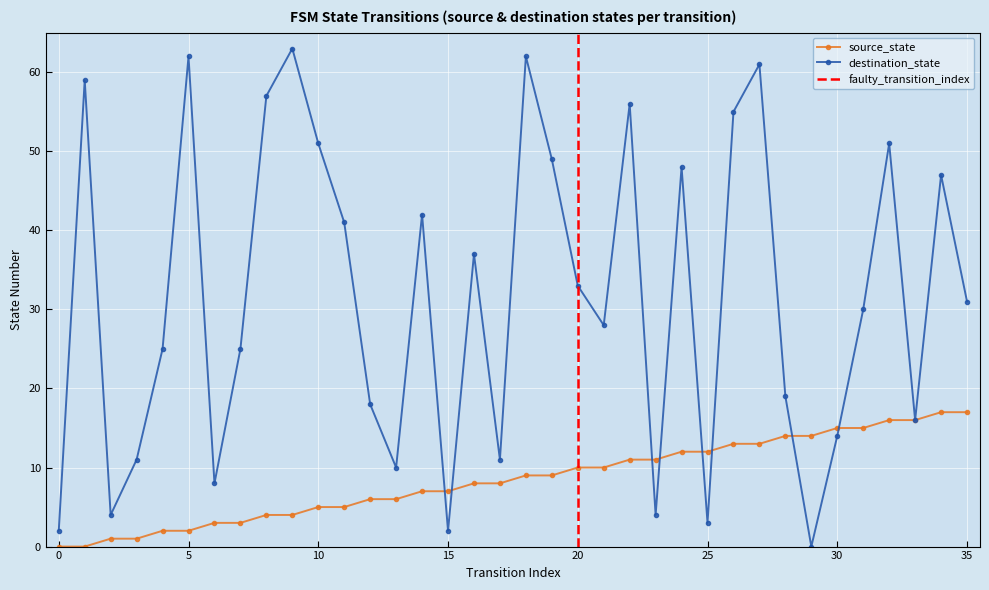

Between 4 and 20, which series saw the biggest shift?

source_state